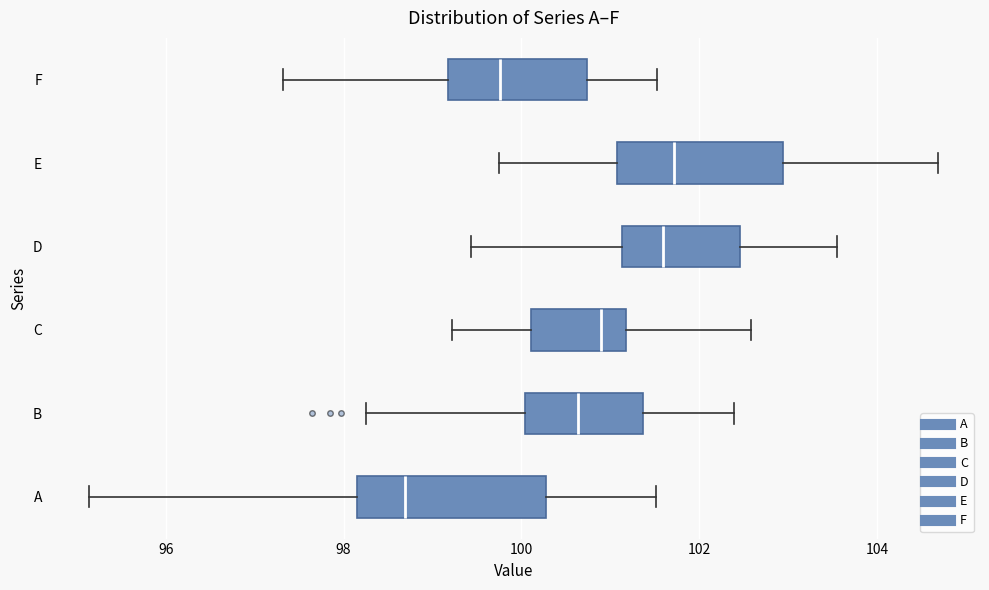

Where is the right edge of the box for B on the x-axis? The values are not printed on the chart, so give them approximately, as read against the axis.

101.4